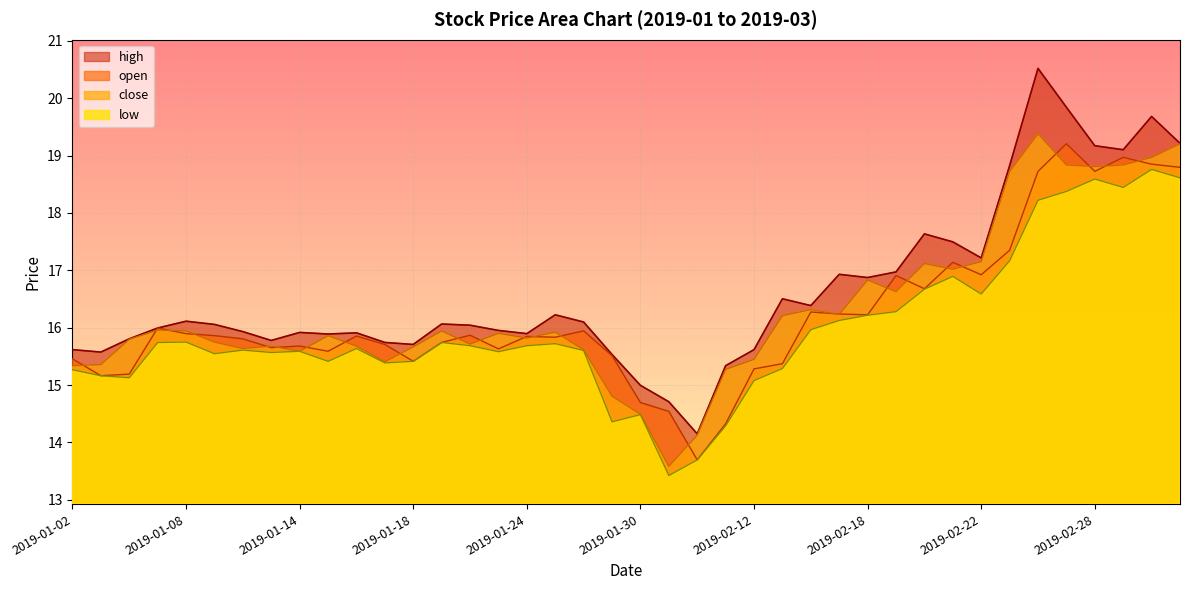

True or false: low and close cross at least once.

False